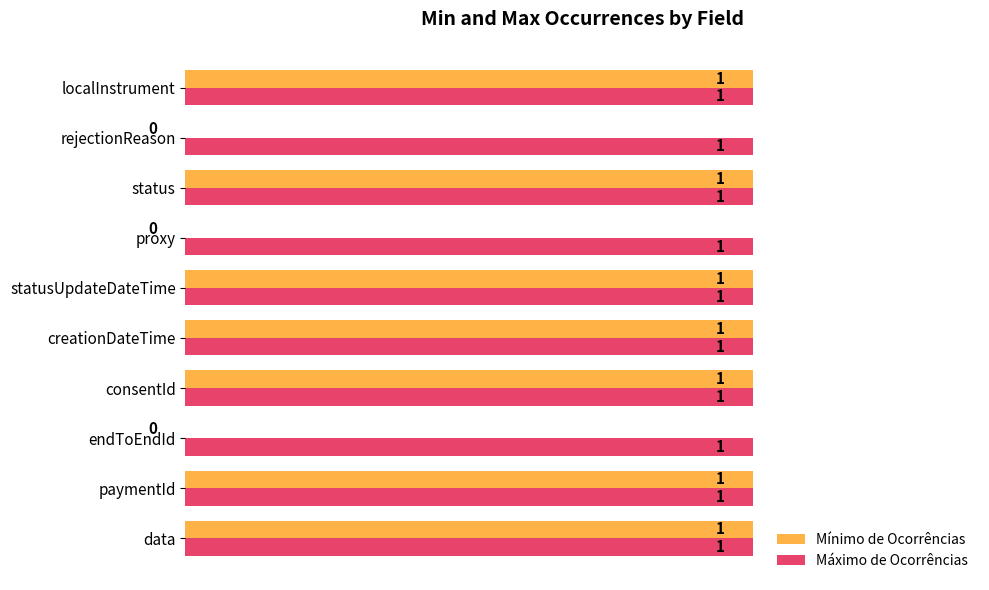

What is the sum of all Mínimo de Ocorrências values?

7